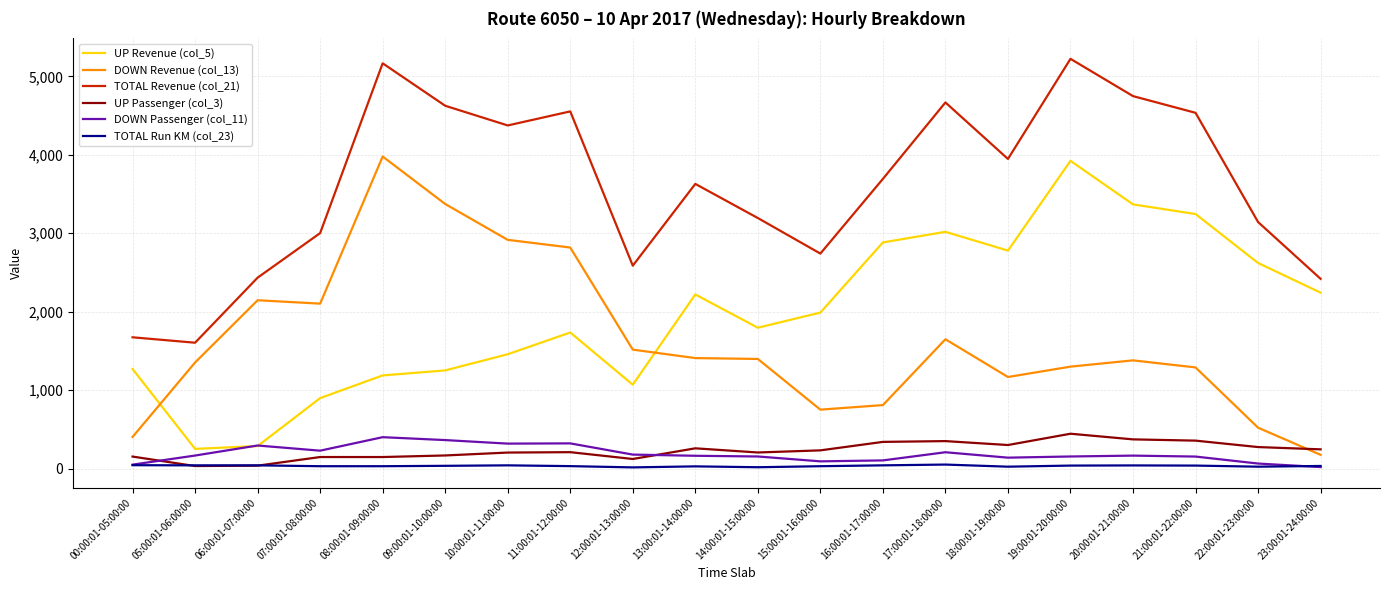

True or false: UP Passenger (col_3) has a value of 33 at 05:00:01-06:00:00.

True